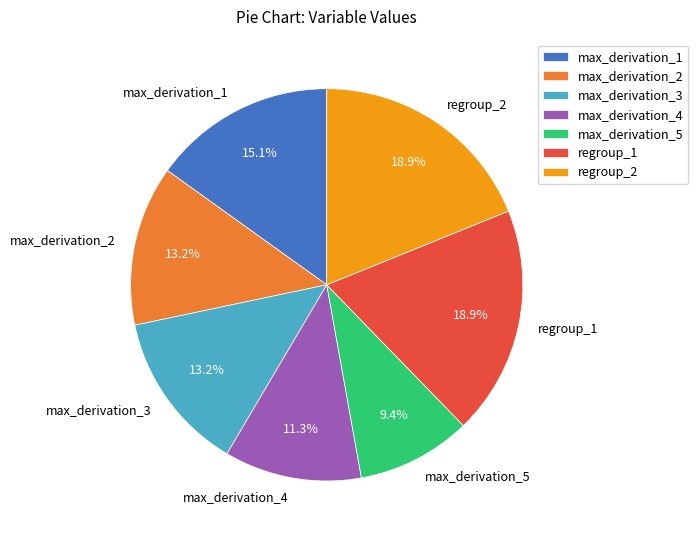

Is there a majority slice in this chart?

No